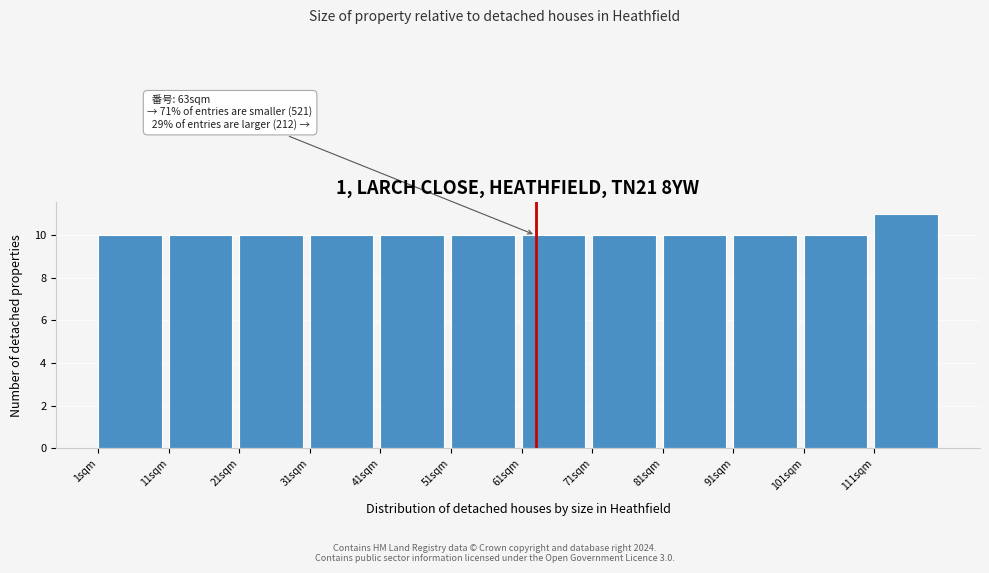

Which range on the x-axis has the tallest bar?

111 to 121